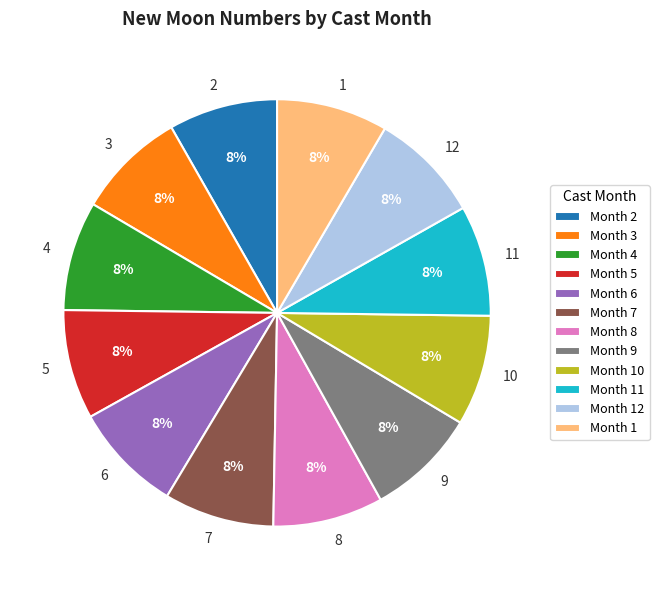

What percentage is the 8 slice, to the nearest percent?

8%